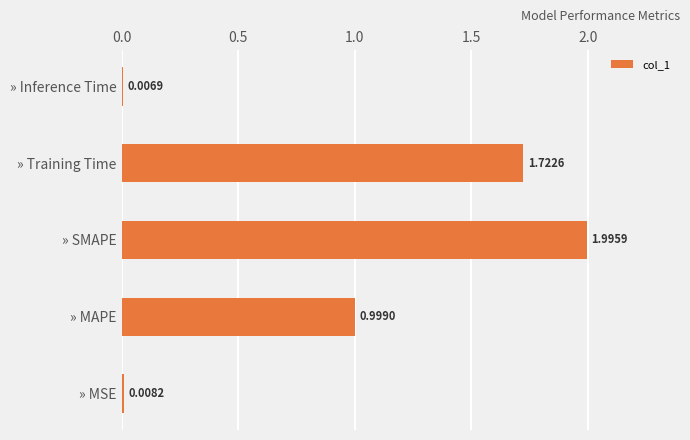

Approximately how many times larger is the value at » MAPE compared to » SMAPE?

0.5